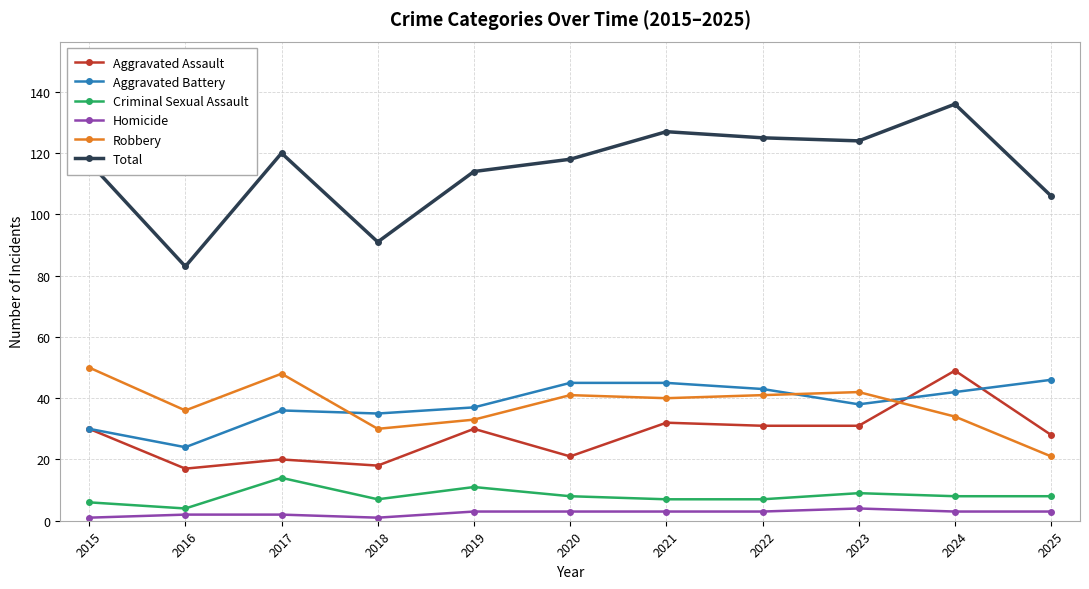

How many distinct data groups are displayed?

6